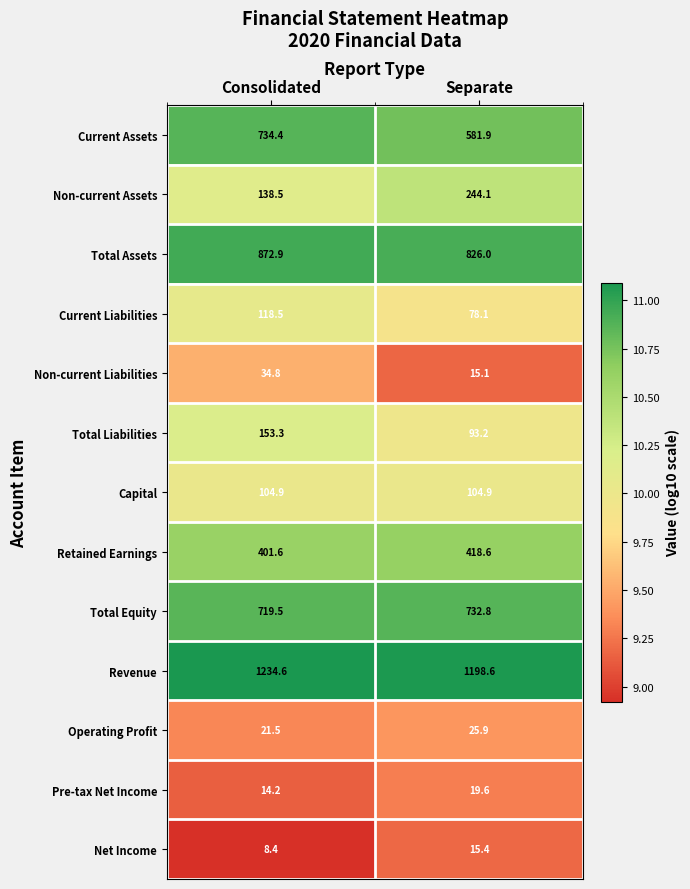

Reading left to right, transcribe all the data shown in this chart.

Current Assets: 734.4	581.9
Non-current Assets: 138.5	244.1
Total Assets: 872.9	826.0
Current Liabilities: 118.5	78.1
Non-current Liabilities: 34.8	15.1
Total Liabilities: 153.3	93.2
Capital: 104.9	104.9
Retained Earnings: 401.6	418.6
Total Equity: 719.5	732.8
Revenue: 1234.6	1198.6
Operating Profit: 21.5	25.9
Pre-tax Net Income: 14.2	19.6
Net Income: 8.4	15.4